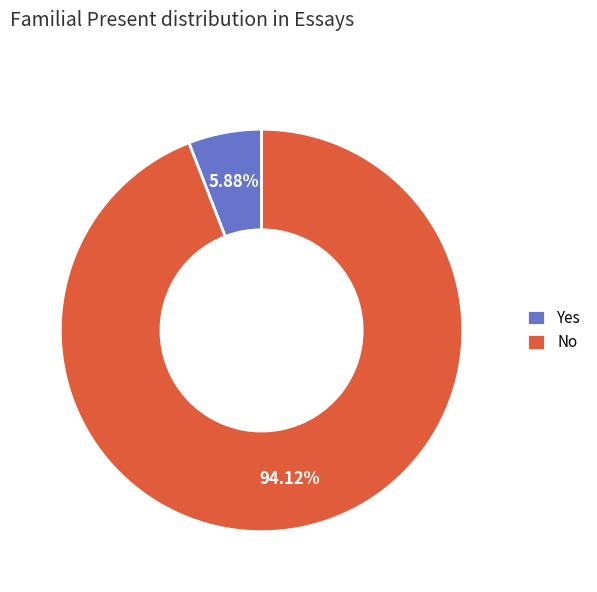

How many segments does this pie chart have?

2